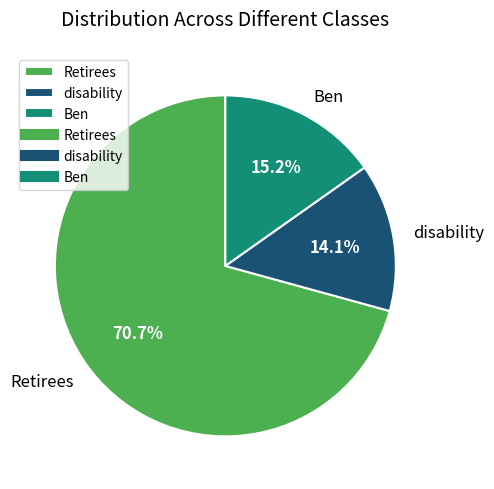

The Retirees slice represents 71% of the pie. True or false?

True